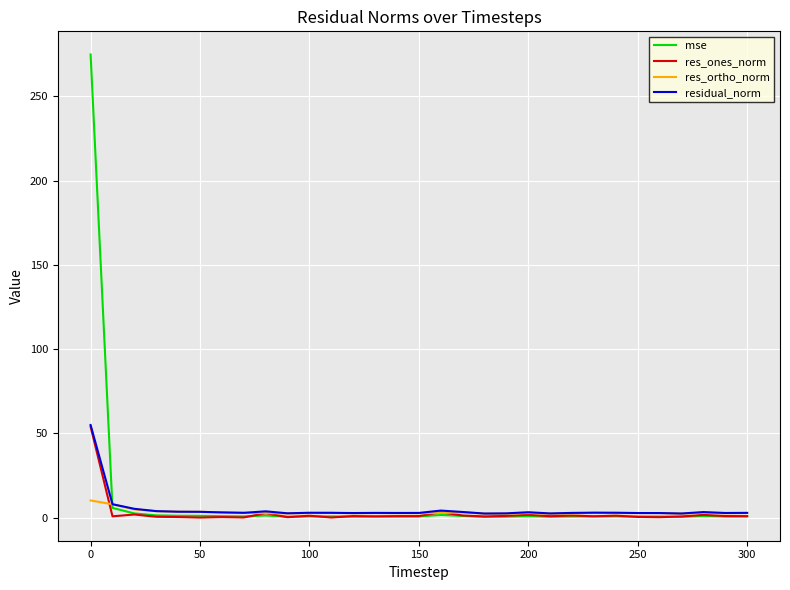

What is the greatest value displayed?

274.8